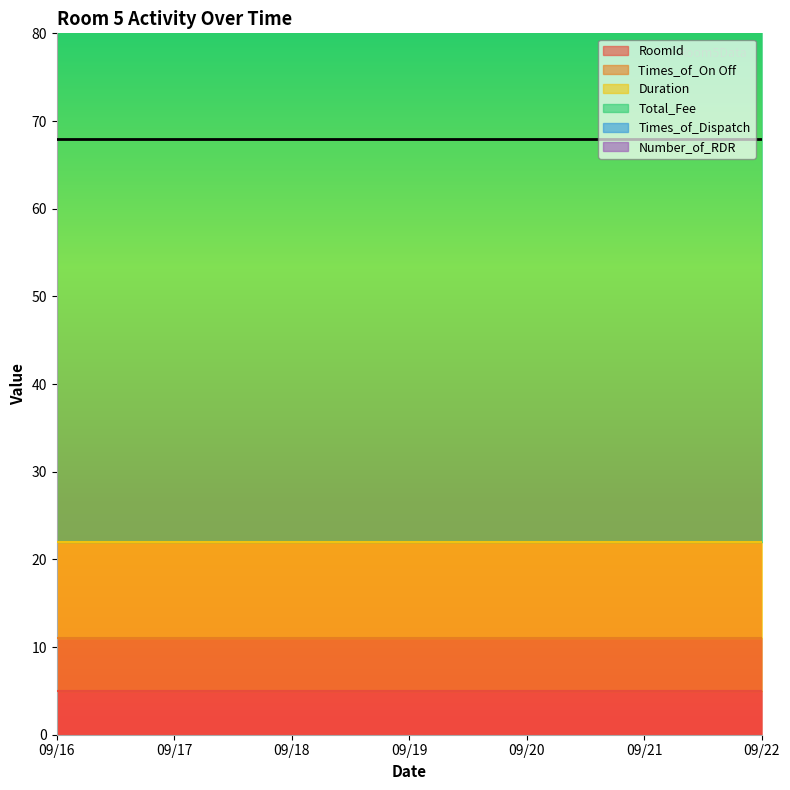

The Duration series shows 11 at 09/22. True or false?

True